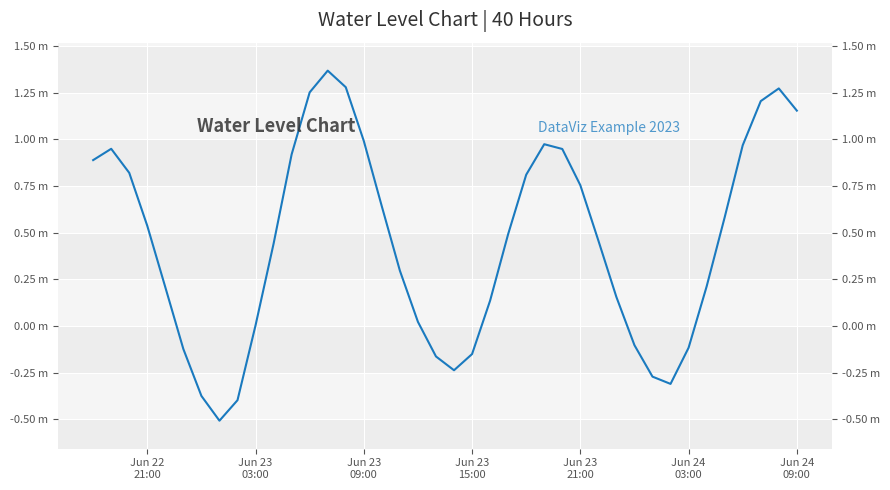

At which label does the data first exceed 0?

Jun 22
21:00